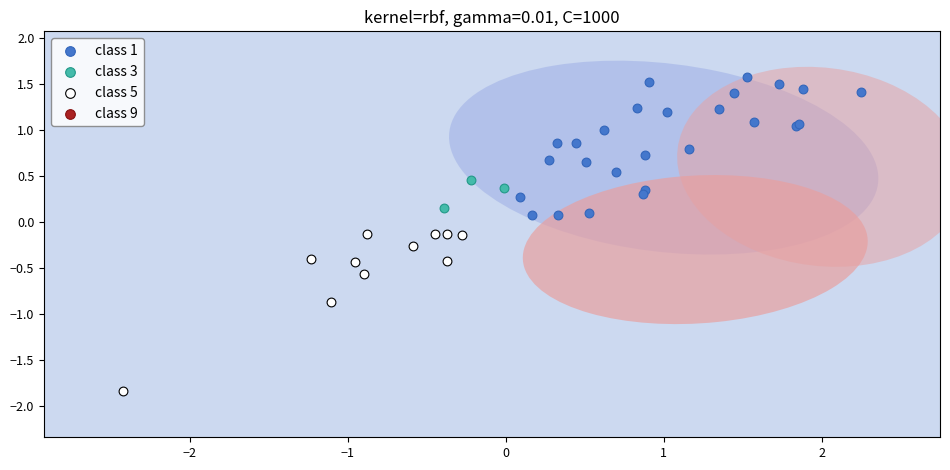

Which series contains the highest Y value?

class 1